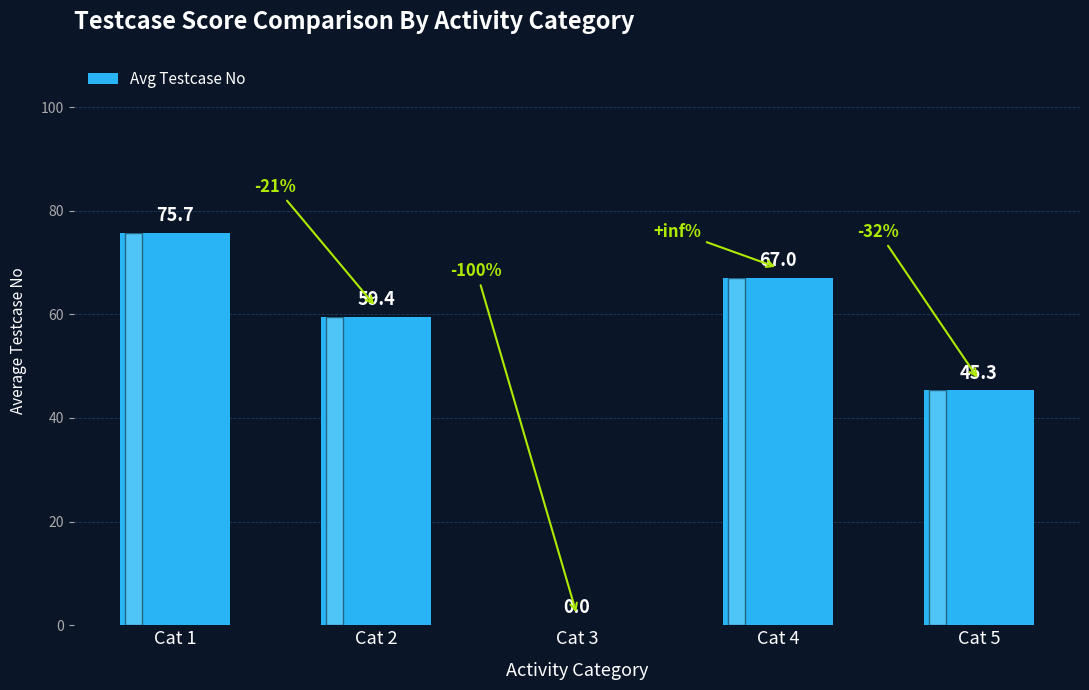

Reading left to right, extract all data points from this chart.

75.7	59.4	0.0	67.0	45.3